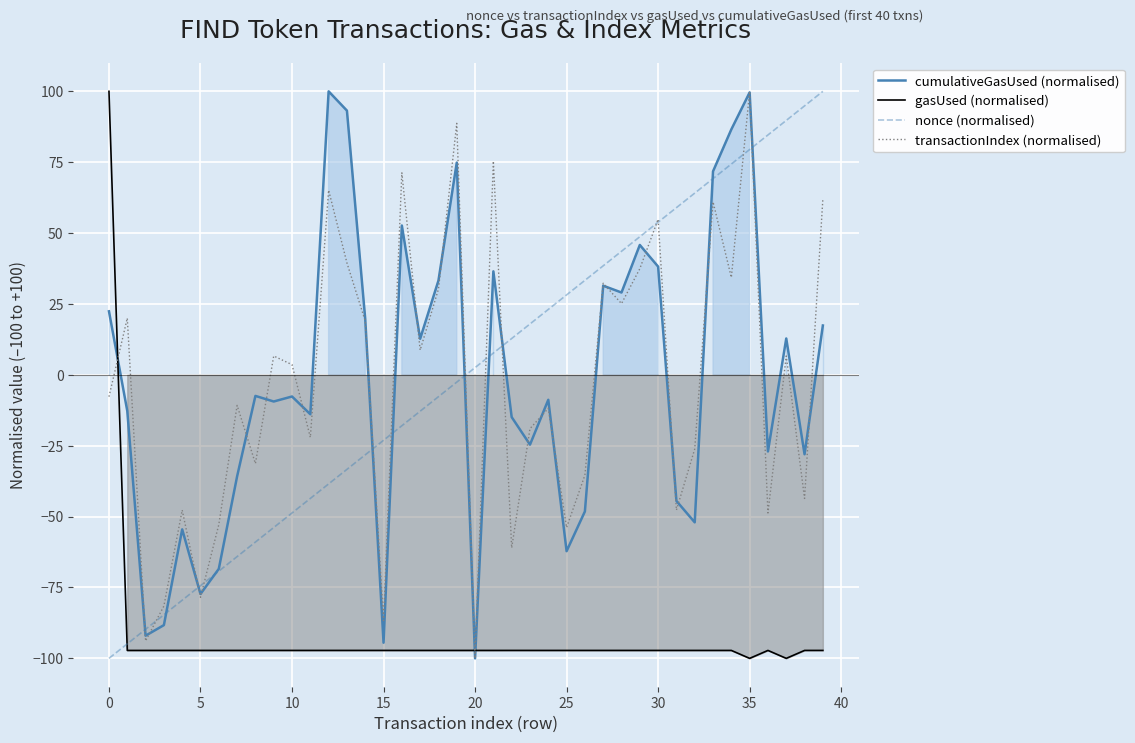

True or false: gasUsed (normalised) has a value of -97.2 at 5.

True